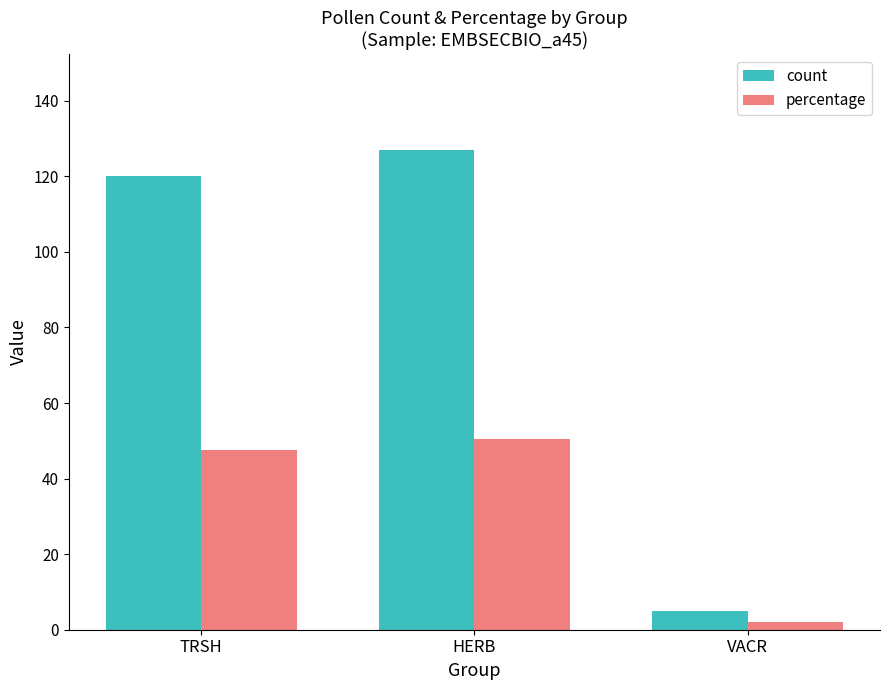

Where is count nearest to the value 66?

TRSH